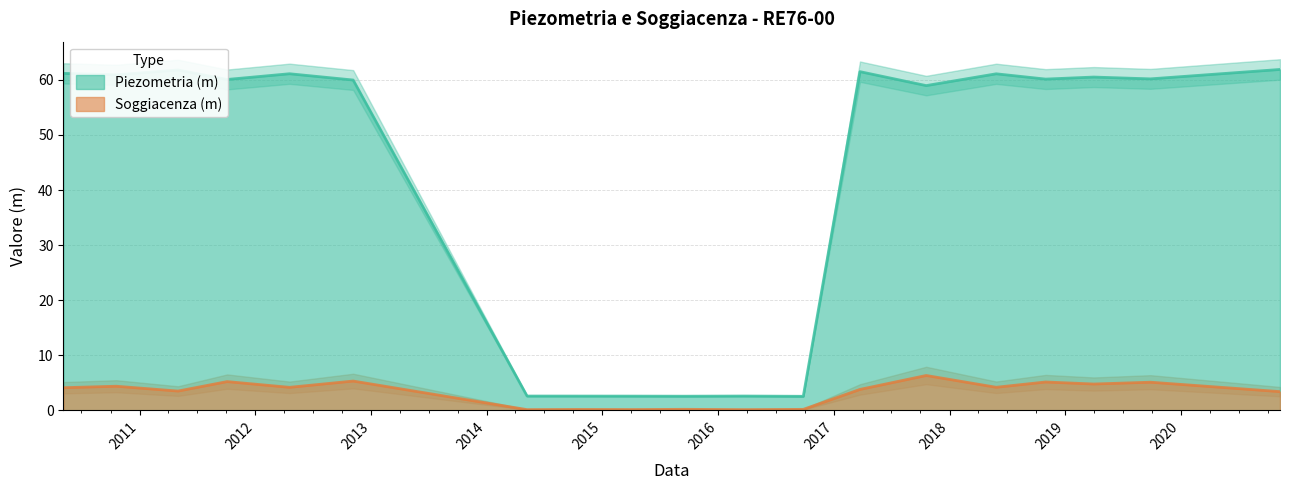

What is the total value across all series at 2019-09-27?

65.3